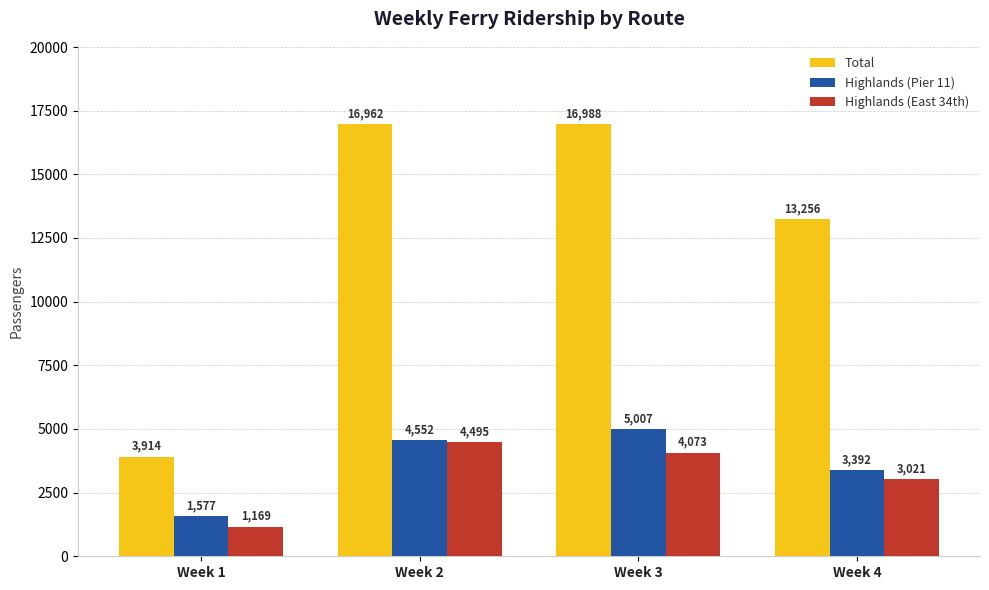

The value of Total at Week 1 is 3914. True or false?

True